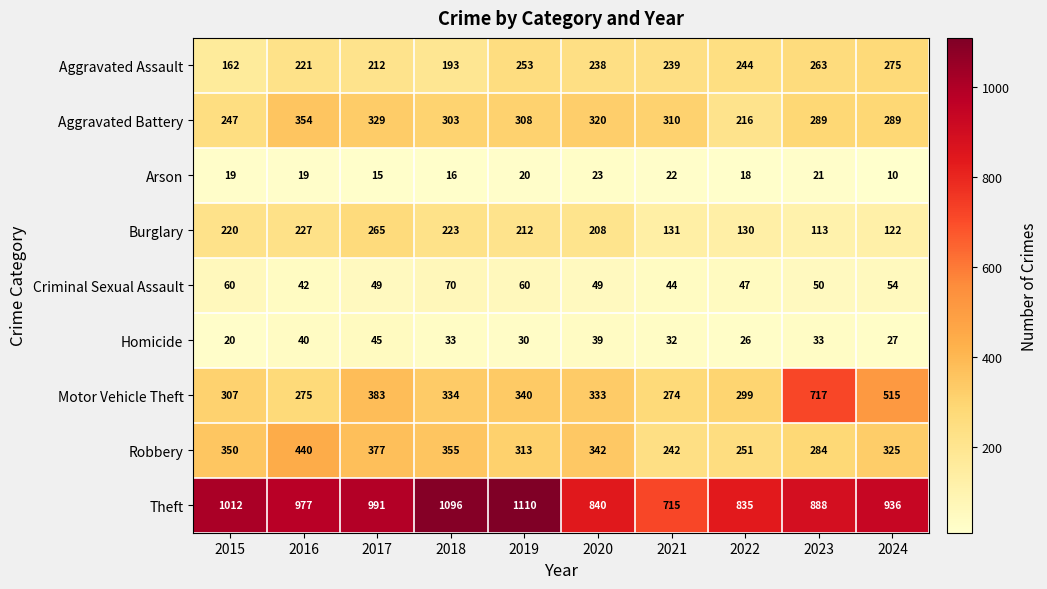

What is the difference between the highest and lowest values at 2019?

1090